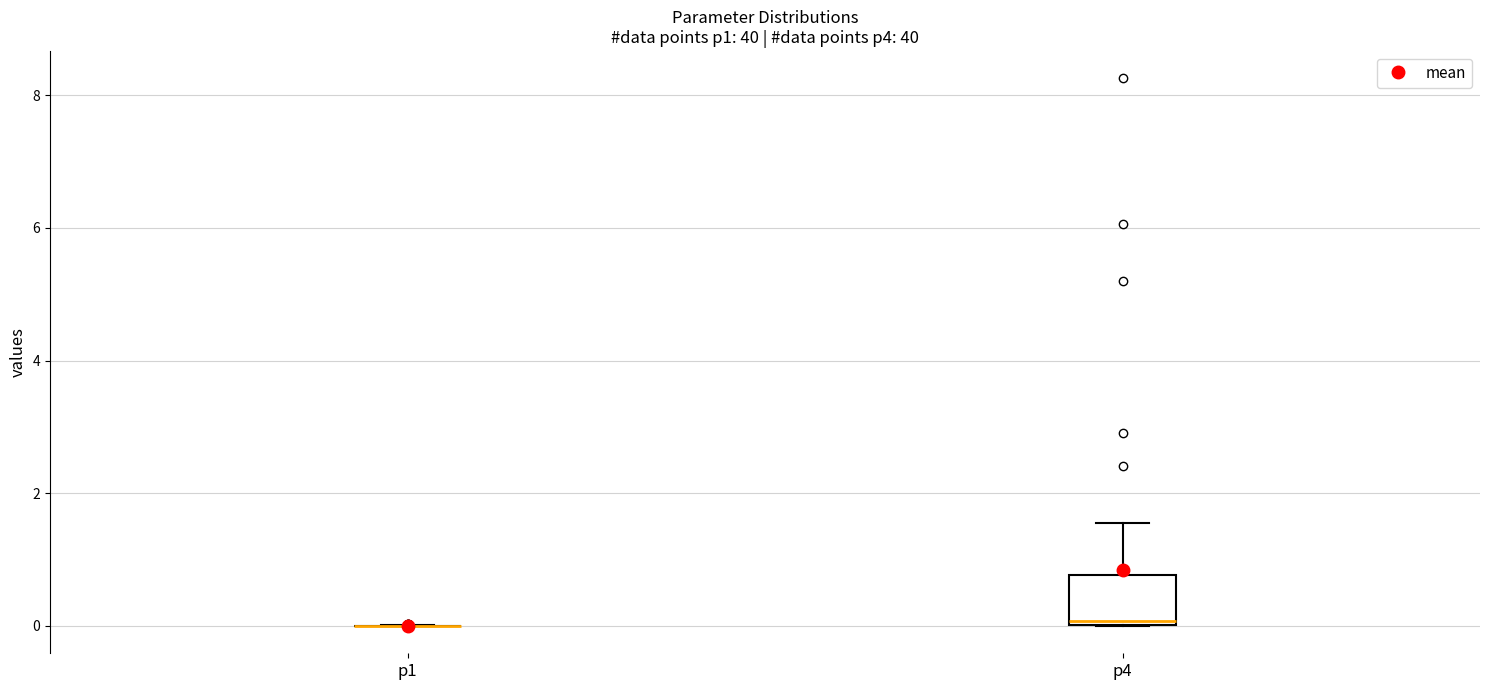

Reading left to right, transcribe this box plot: for each box, give where its median line is, the range the box spans, and where its two whiskers end, as read against the y-axis. The values are not printed on the chart, so give them approximately, as read against the axis.

p1: box collapsed to a line at 0.0, whiskers 0.0 to 0.0
p4: median 0.0, box 0.0 to 0.8, whiskers 0.0 to 1.6